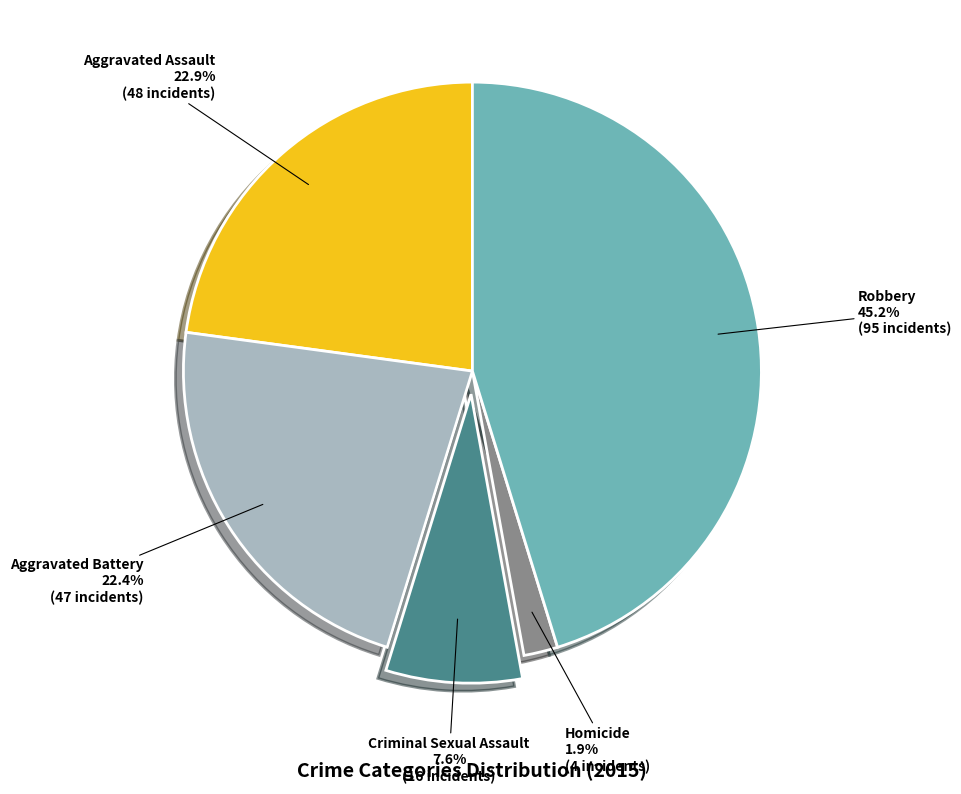

Is there any slice that represents more than half of the pie?

No